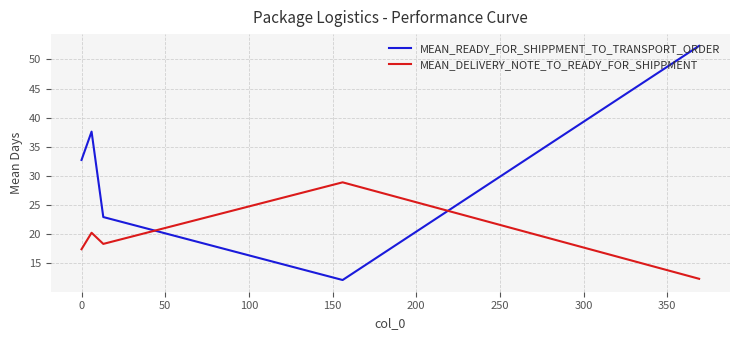

Does the chart have visible grid lines?

Yes